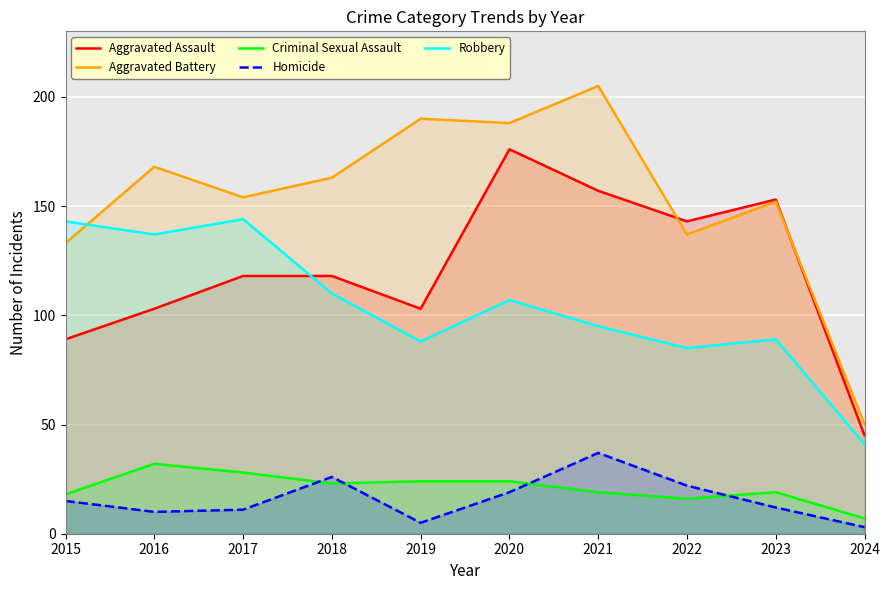

True or false: Aggravated Battery has more than 0 points higher than both neighbors.

True